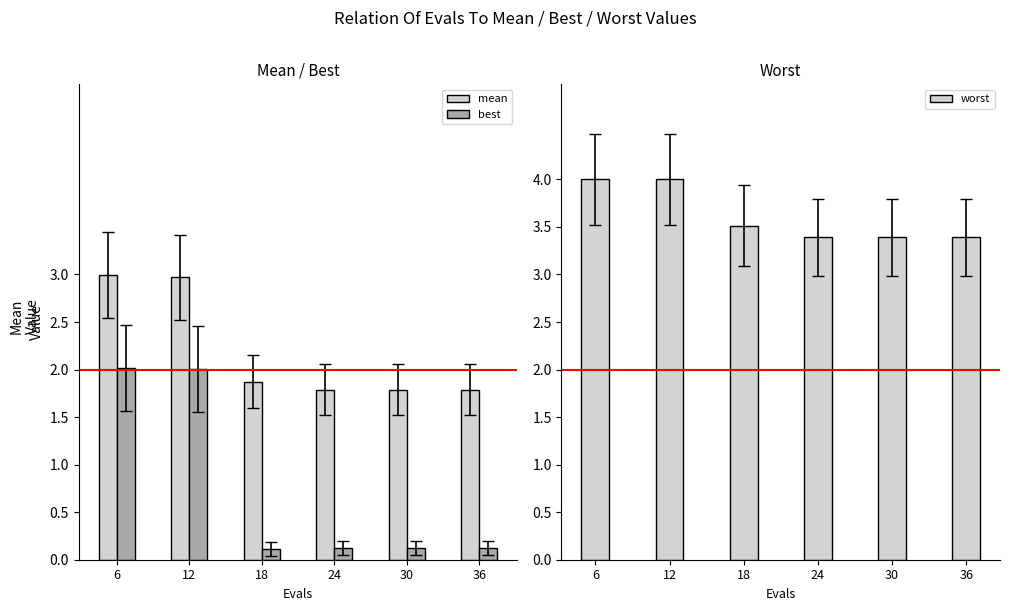

What is the sum of all mean values?

13.2